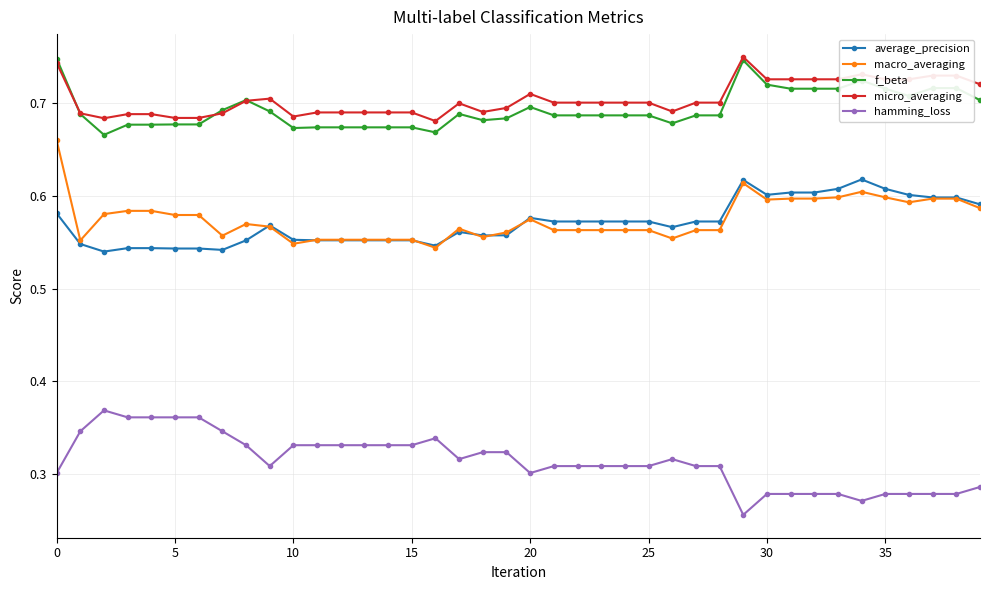

At how many categories does at least one series exceed 0?

40